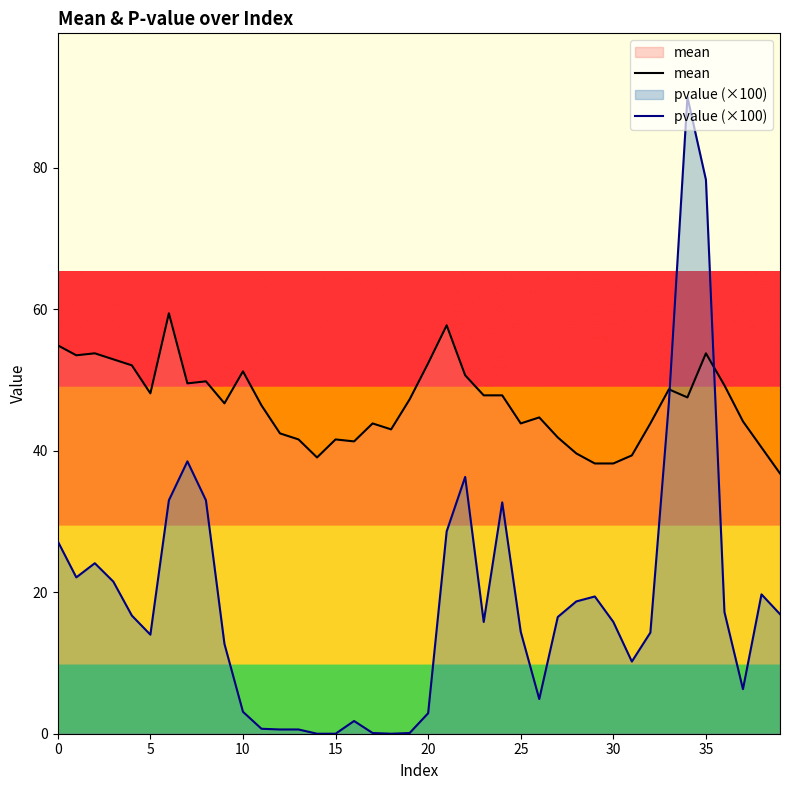

Is the value of pvalue (×100) at 30 greater than the value of mean at 0?

No